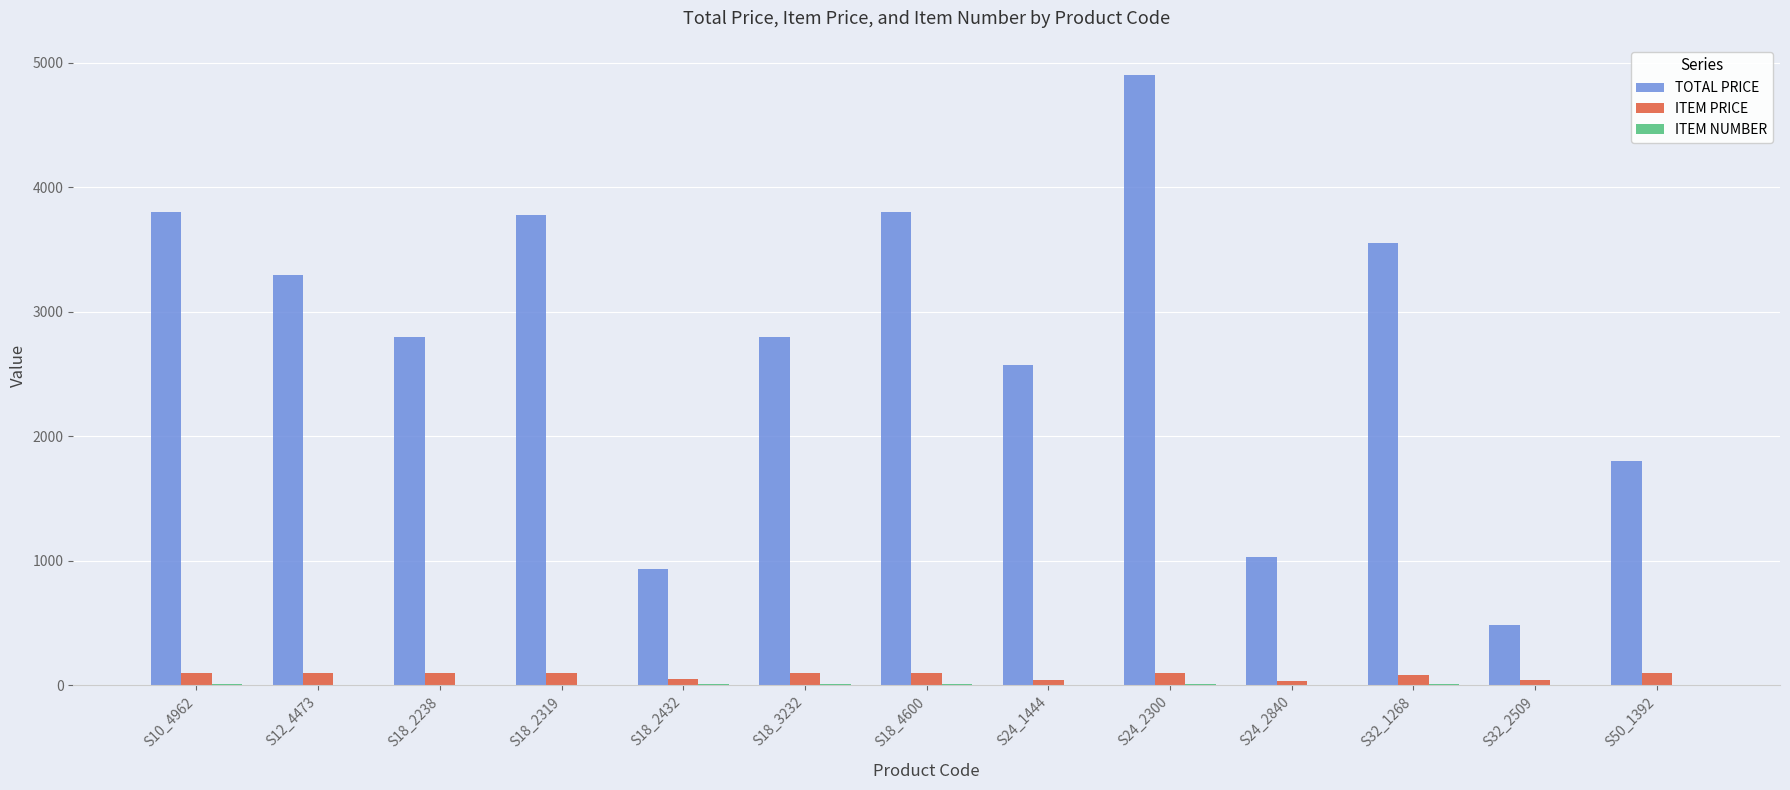

True or false: TOTAL PRICE has a value of 383.8 at S24_2840.

False